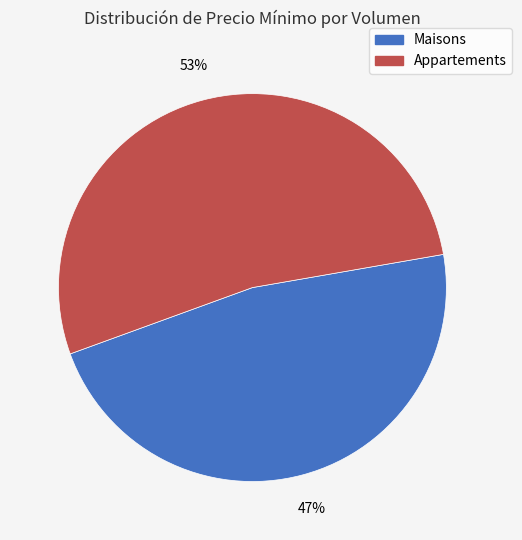

To the nearest percent, what is the difference between the largest and smallest slice percentages?

6%